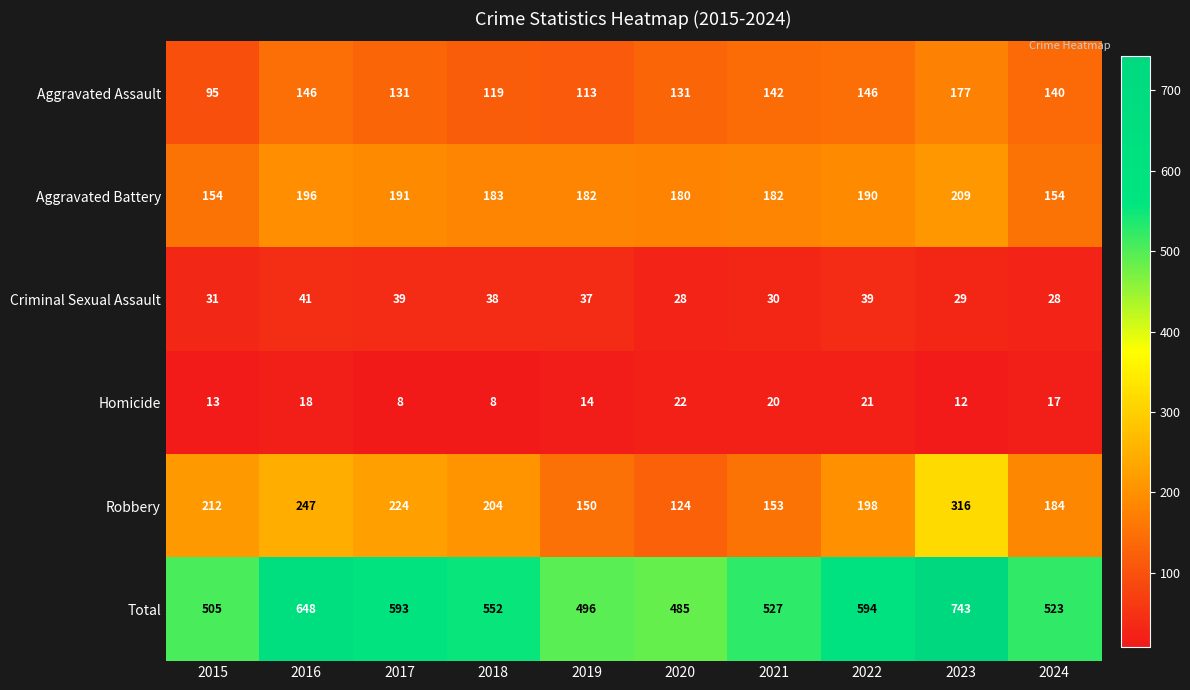

What is the minimum value shown in the chart?

8